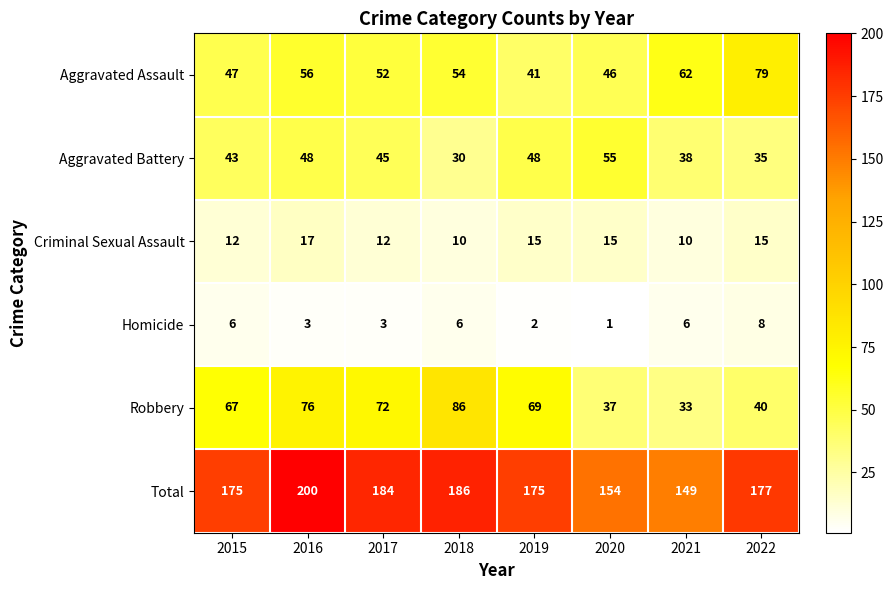

What is the sum of all Total values?

1400